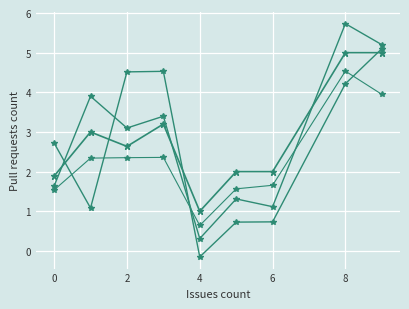

How many lines are shown in the chart?

4